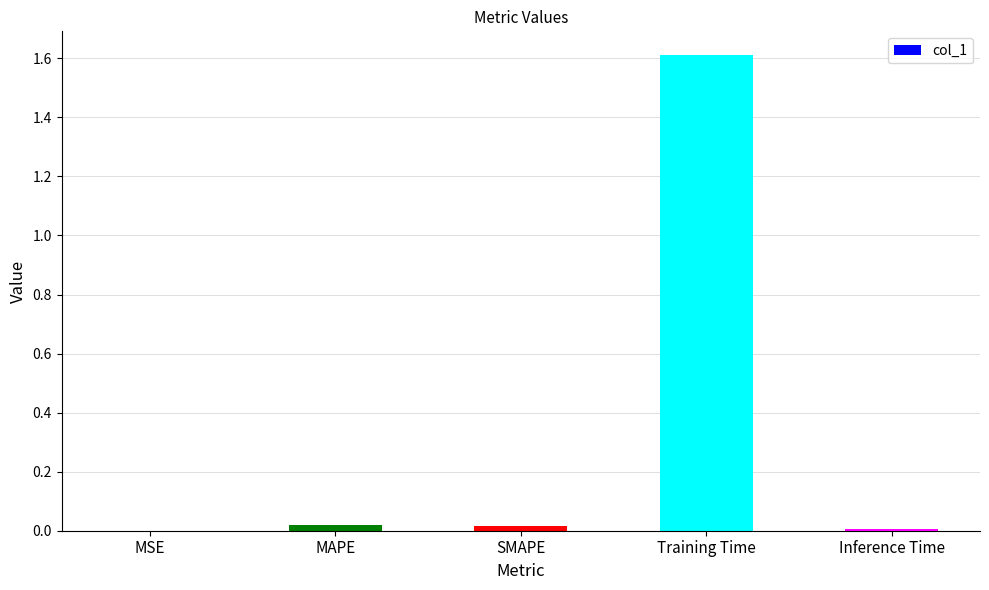

True or false: the data shows 0.0 at MAPE.

True